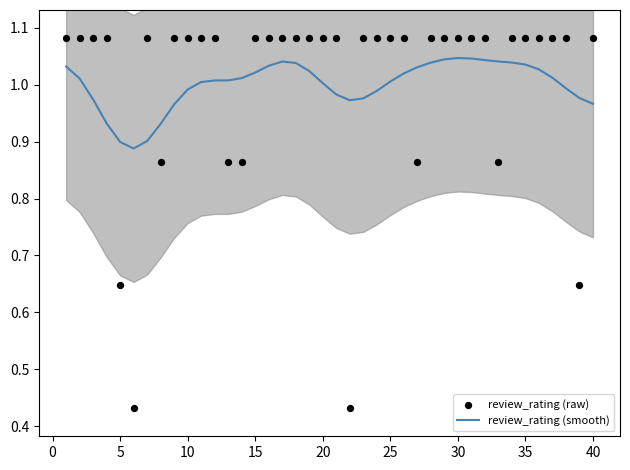

At how many categories does at least one series exceed 0?

40